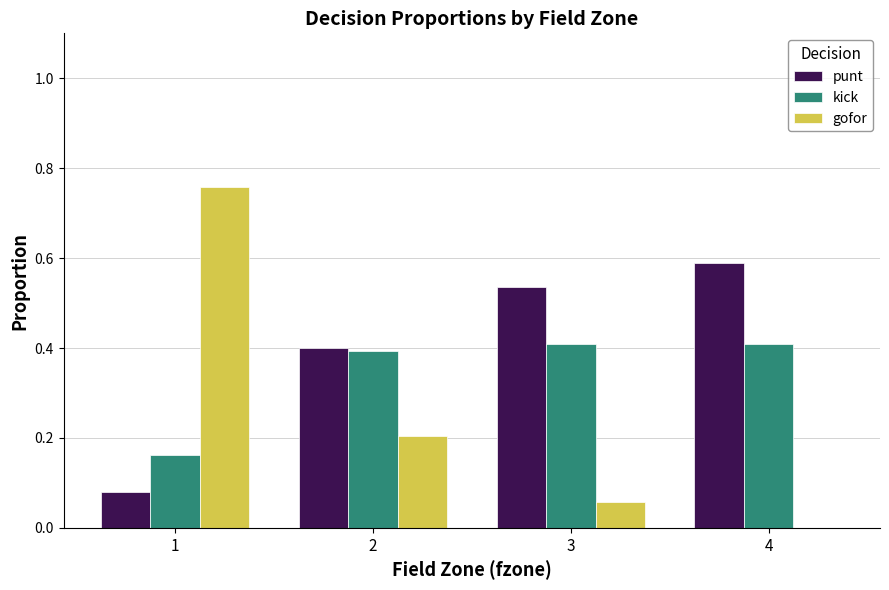

The punt series shows 0.9 at 4. True or false?

False